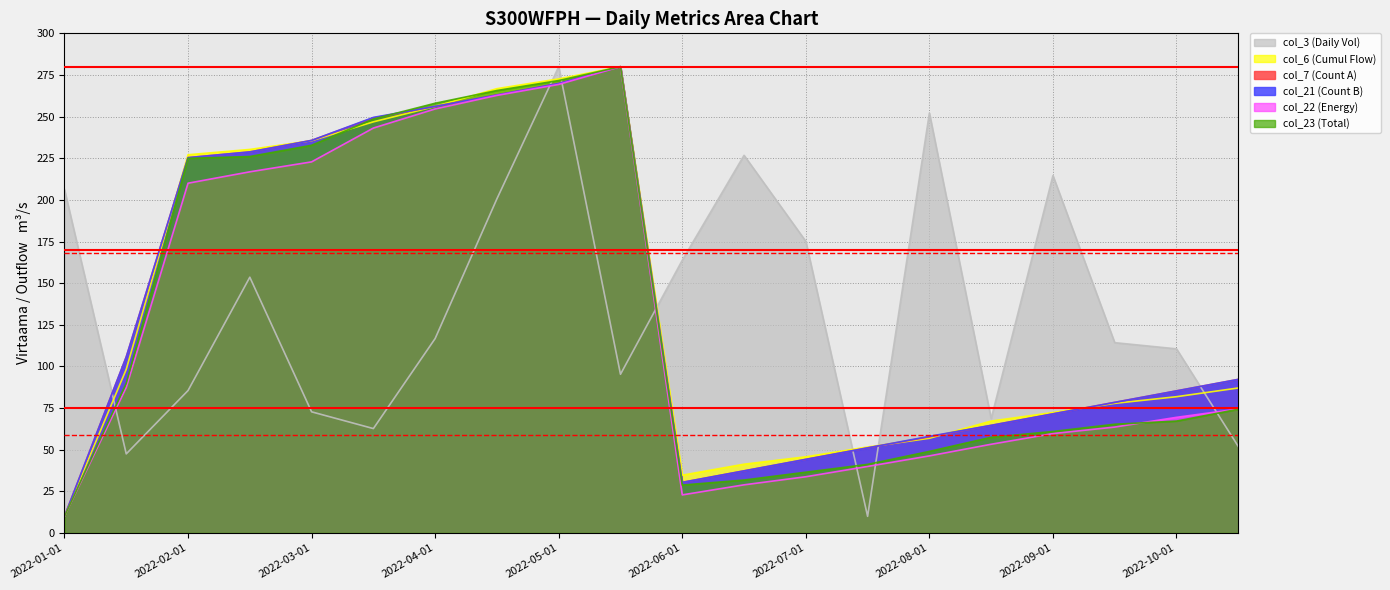

True or false: col_22 and col_3 intersect in this chart.

True